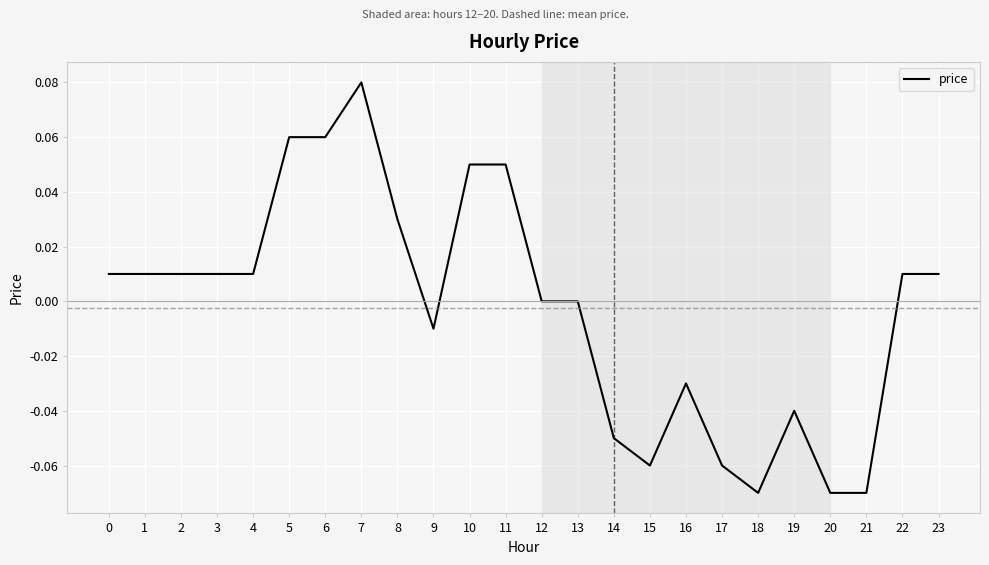

True or false: the data shows -0.0 at 16.

True